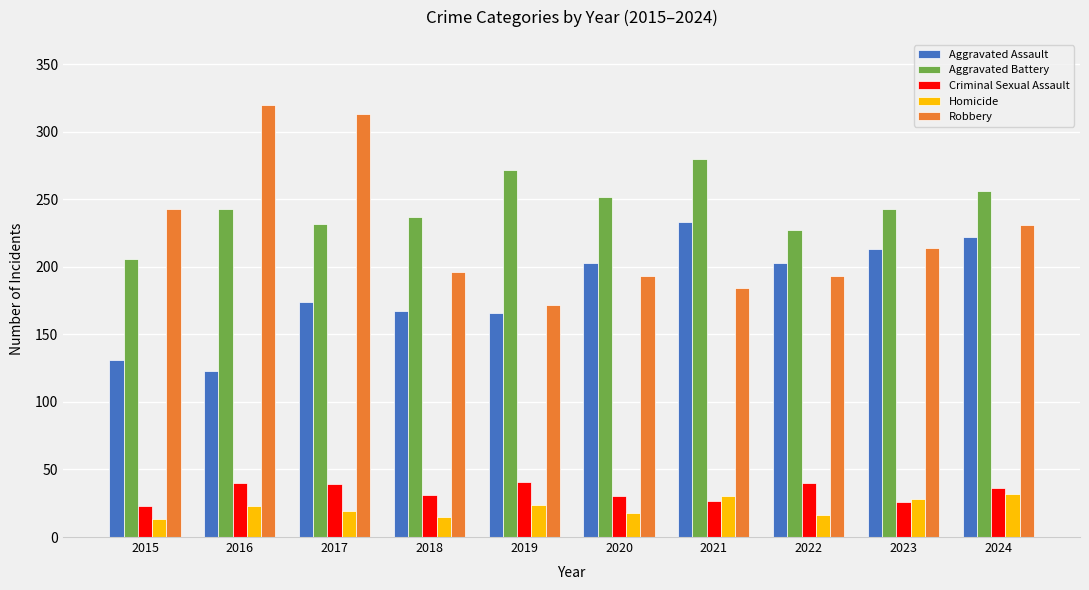

What is the value of the Aggravated Assault bar at the 3rd from the left?

174